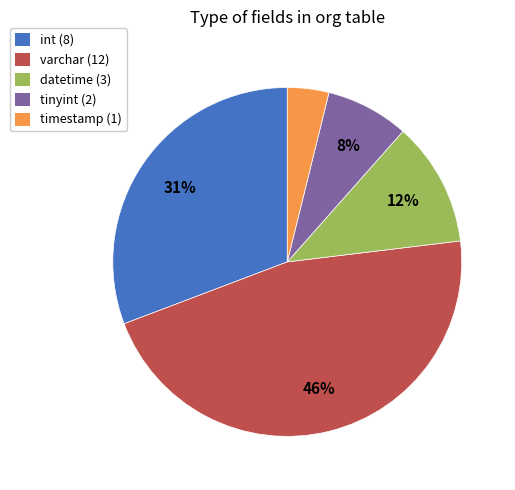

Is there a majority slice in this chart?

No